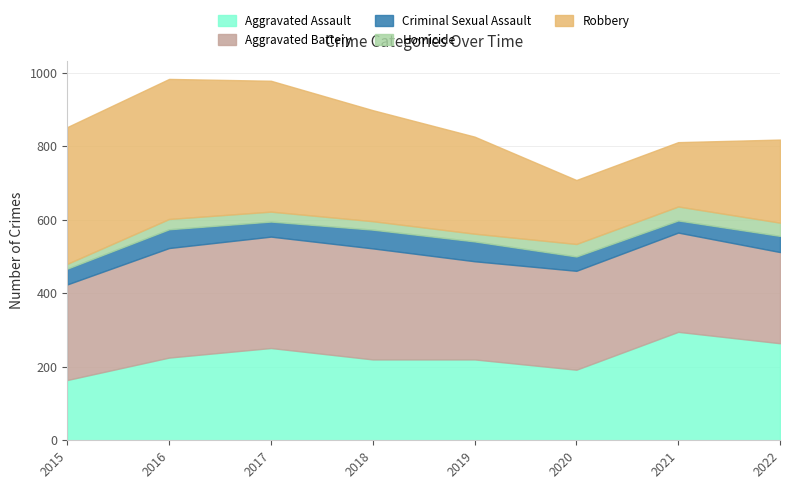

At 2017, list the series in order from smallest to largest.

Homicide, Criminal Sexual Assault, Aggravated Assault, Aggravated Battery, Robbery